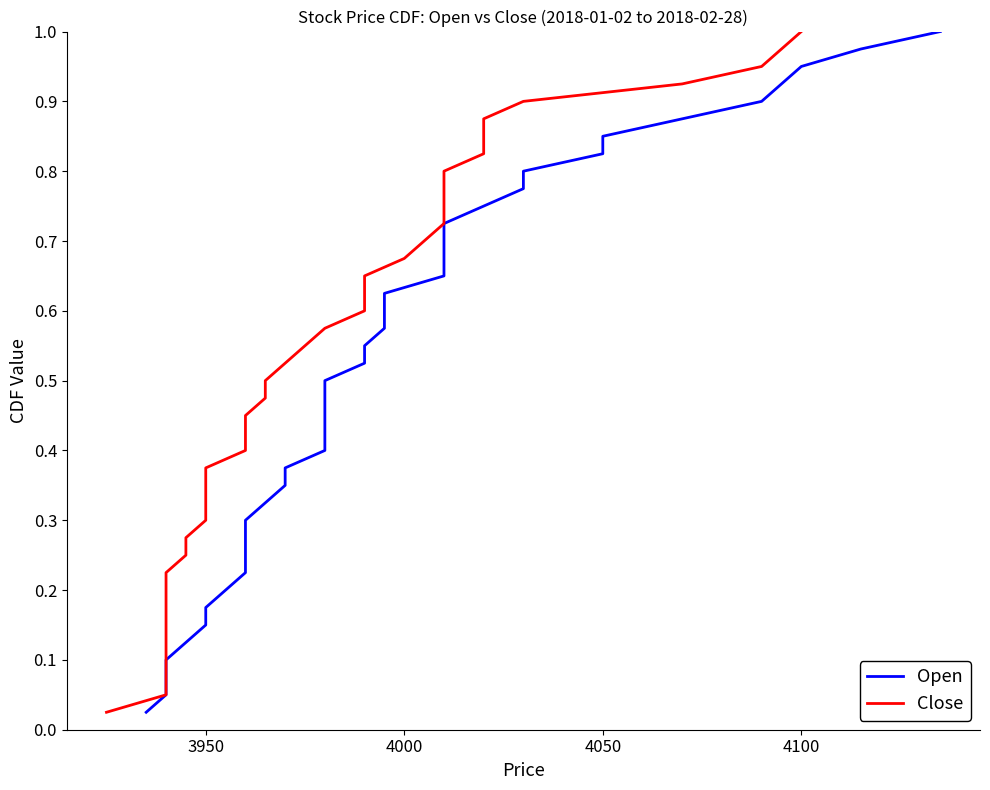

At how many categories does at least one series exceed 0?

40